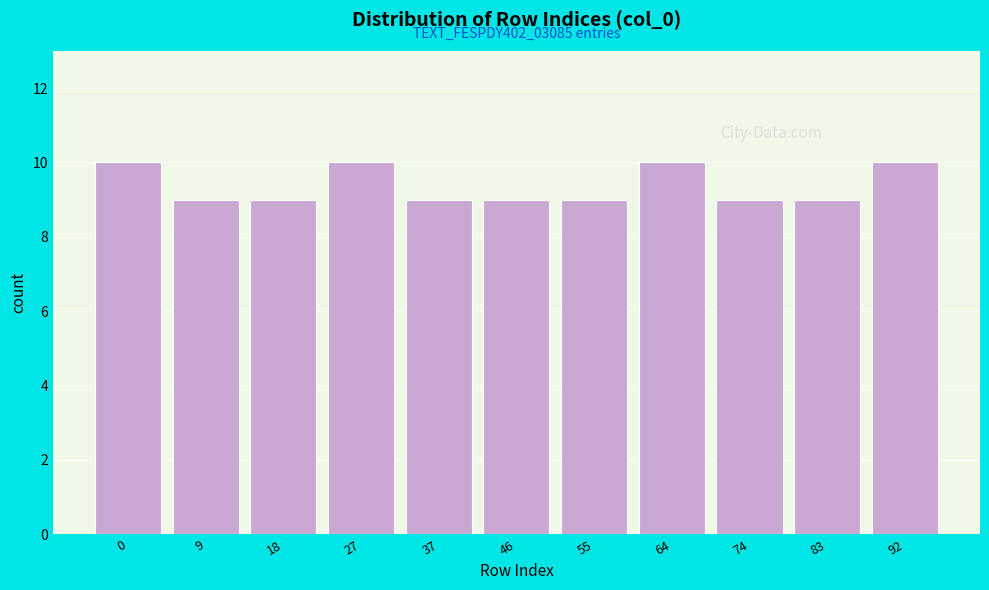

Reading left to right, what are all the values shown in this chart?

10	9	9	10	9	9	9	10	9	9	10